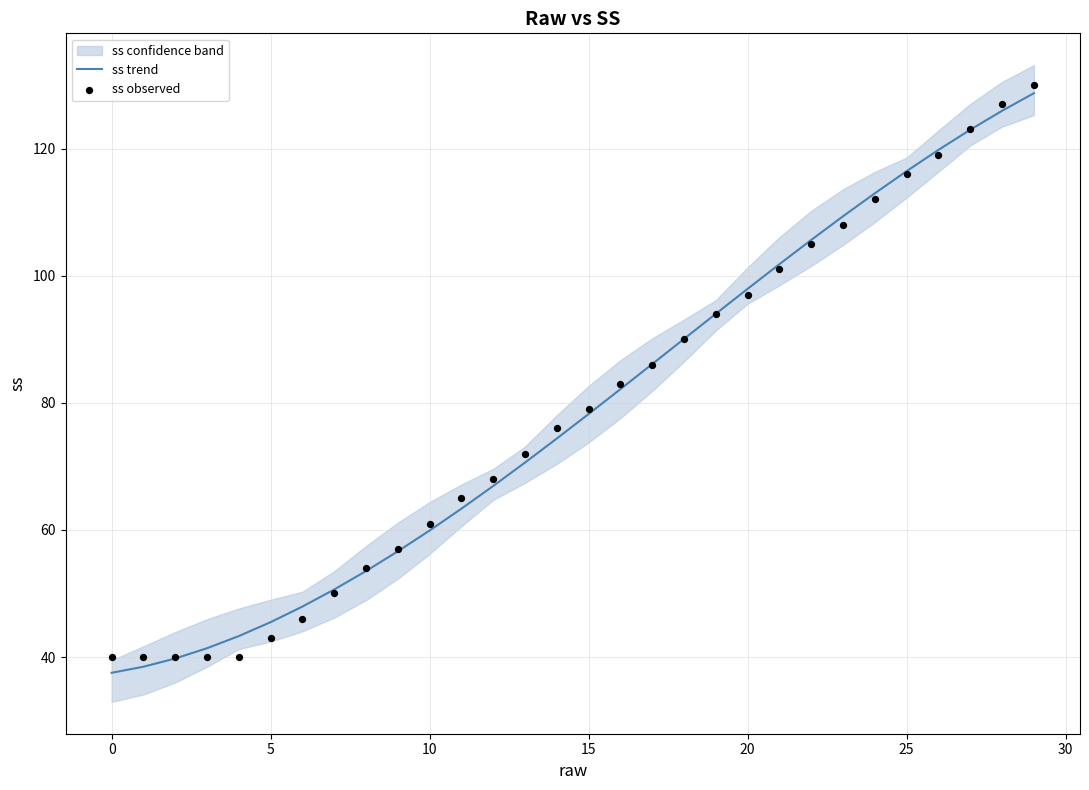

Which series has the largest total across all categories?

ss trend